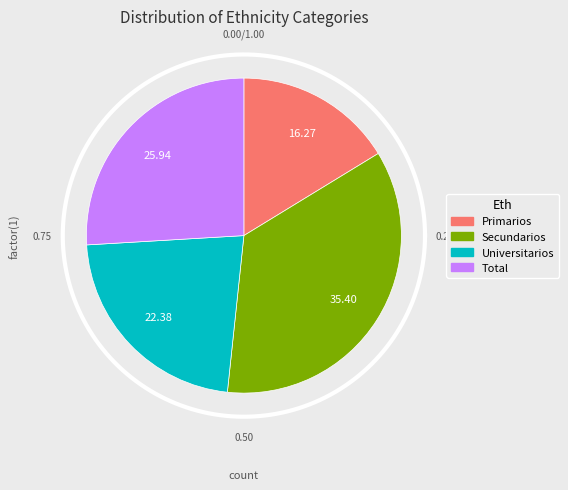

Approximately how many times larger is the value at Total compared to Primarios?

1.6